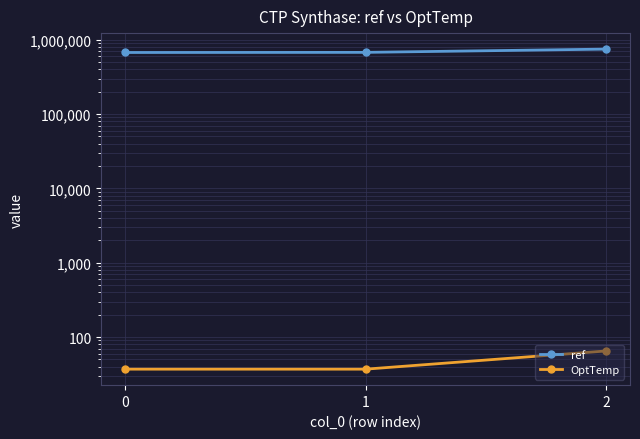

What is the spread (max minus min) of values at 2?

746482